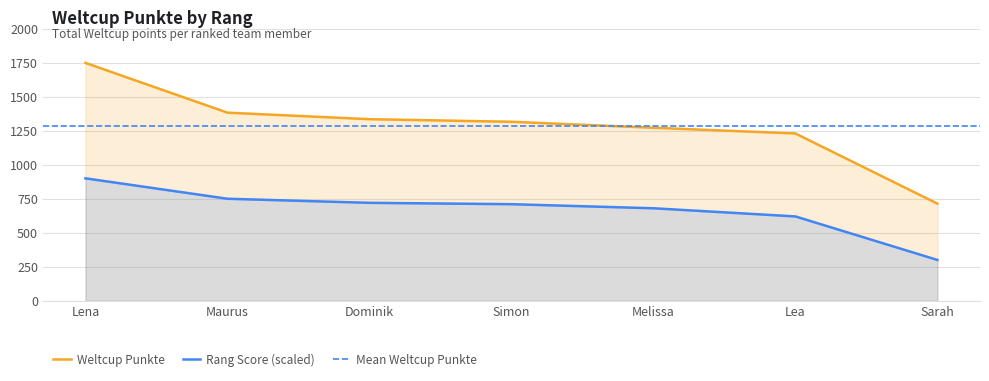

What is the maximum value shown in the chart?

1749